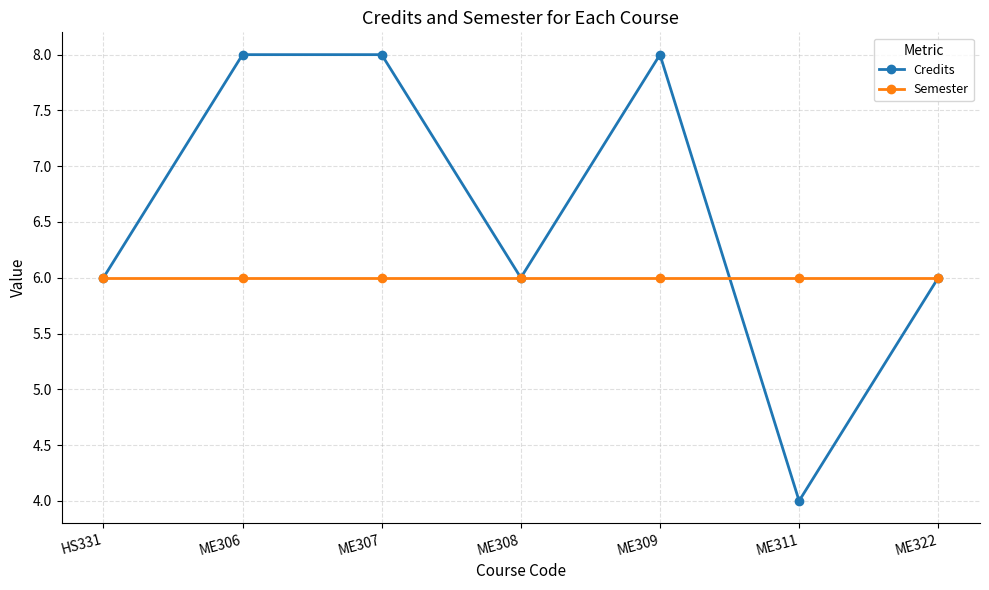

Between ME308 and ME311, which series saw the biggest shift?

Credits